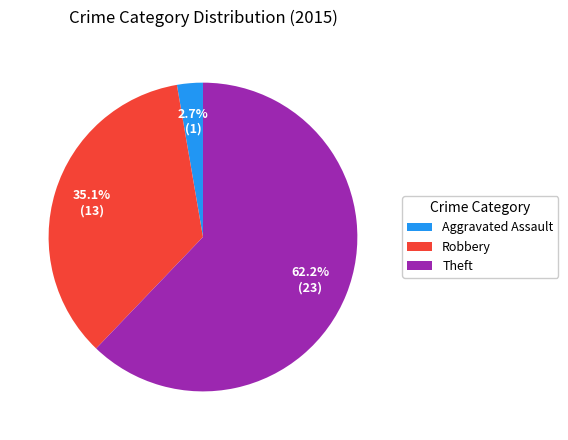

Between Robbery and Aggravated Assault, which is larger?

Robbery